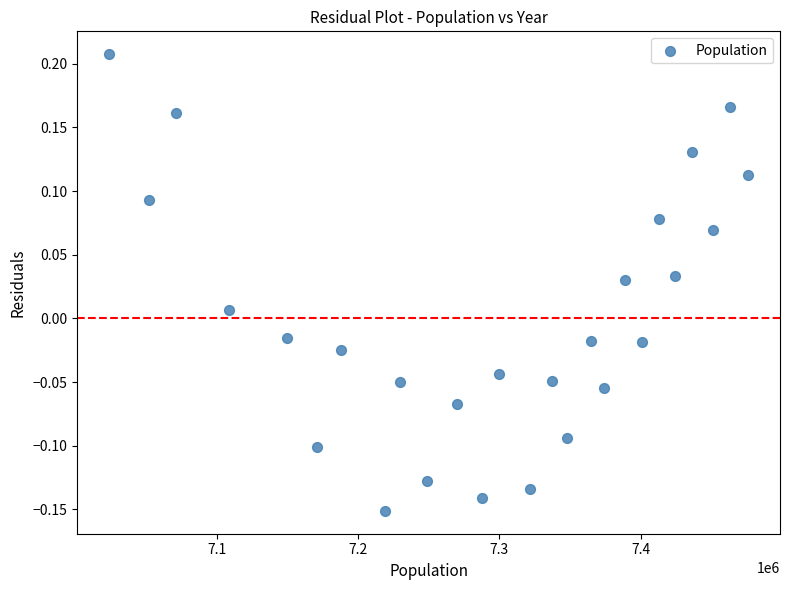

What is the range of Y values (max minus min)?

0.4